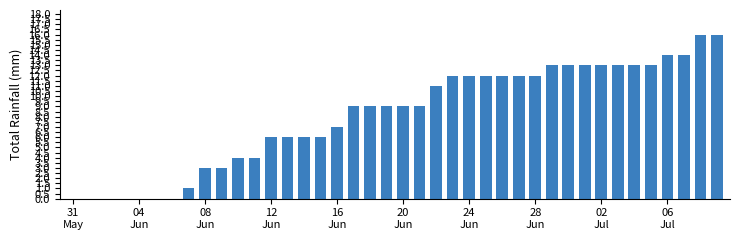

What is the greatest value displayed?

16